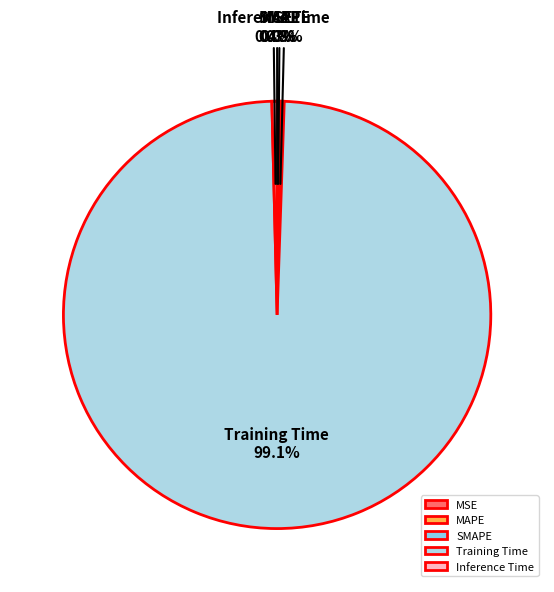

Is there any slice that represents more than half of the pie?

Yes